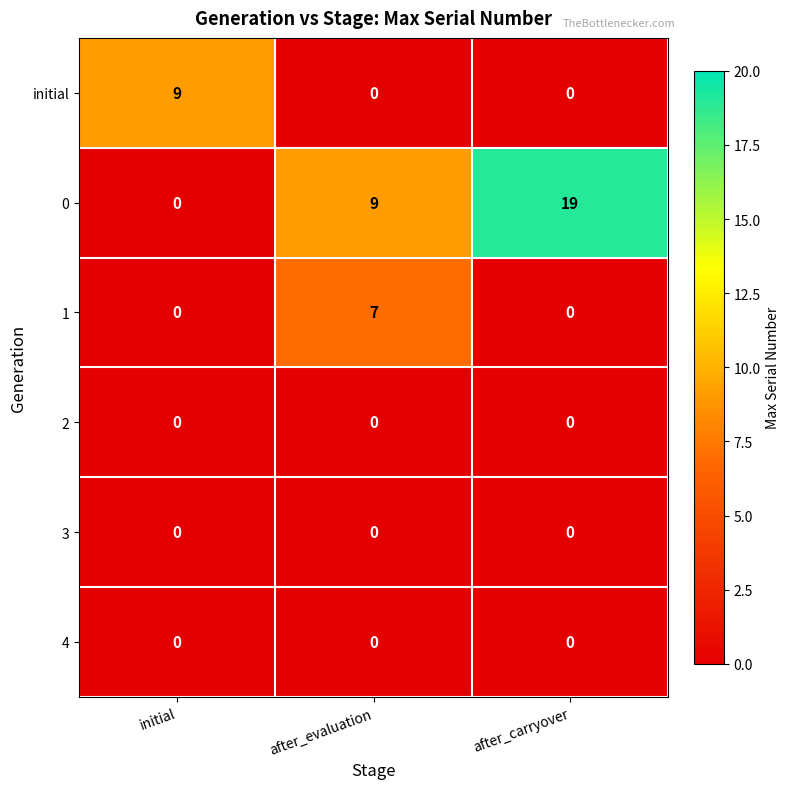

What is the spread (max minus min) of values at after_evaluation?

9